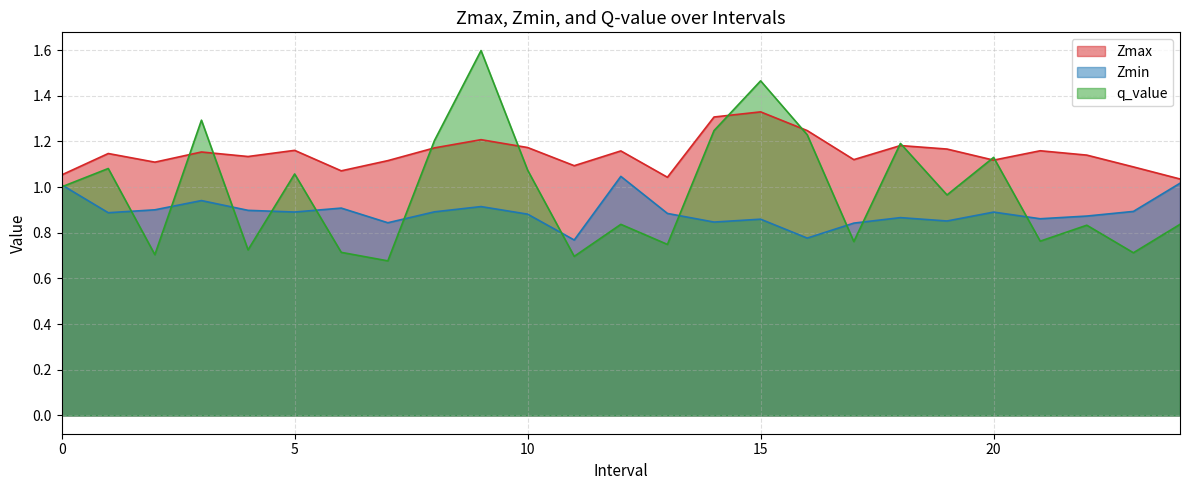

Does the chart have visible grid lines?

Yes